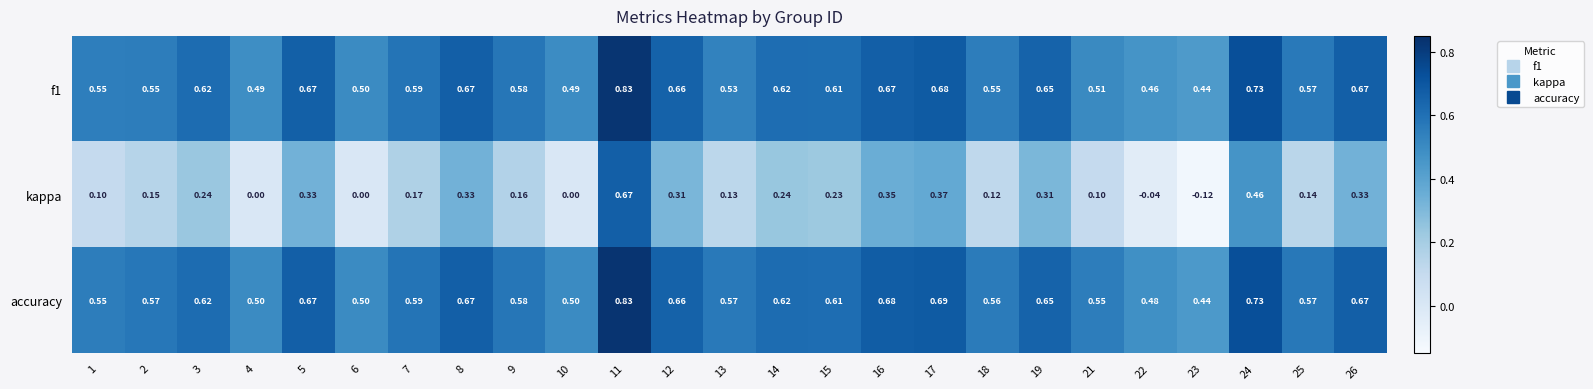

Between 1 and 26, which series saw the biggest shift?

kappa